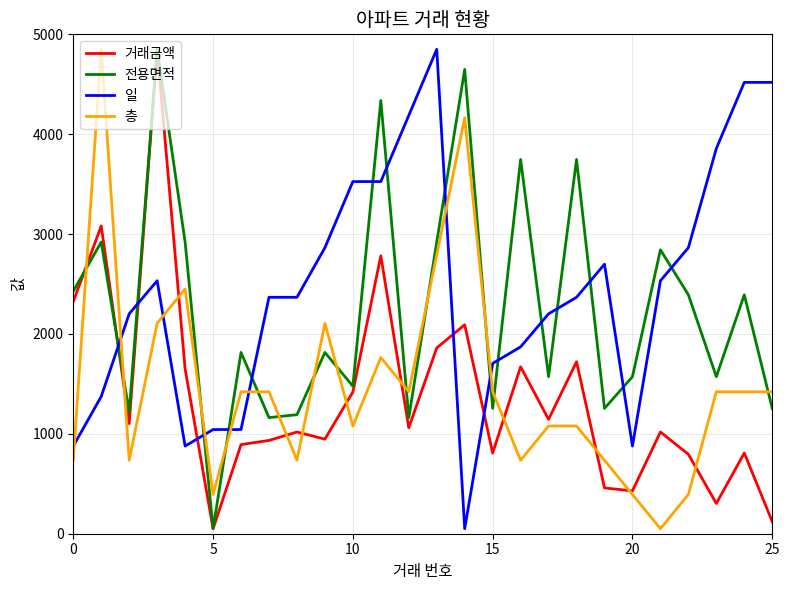

Does the chart have visible grid lines?

Yes